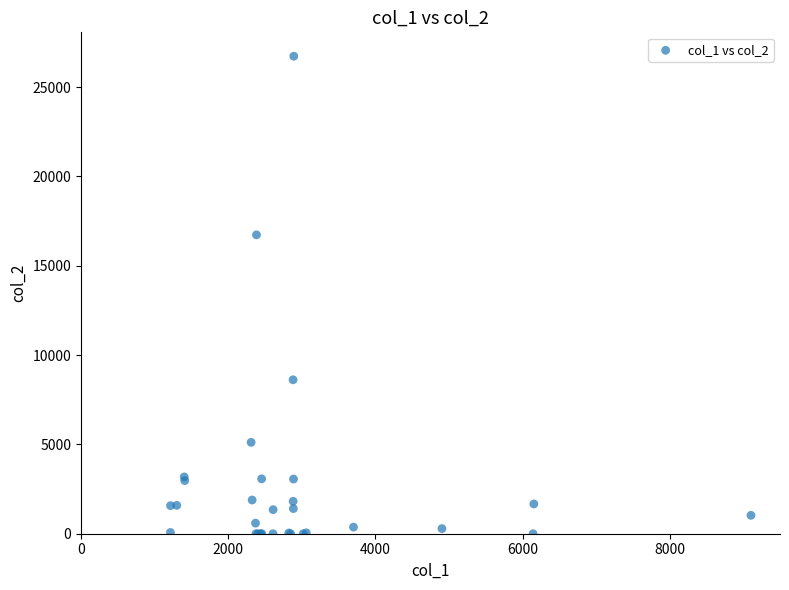

What Y value in the scatter plot is closest to 13365?

16730